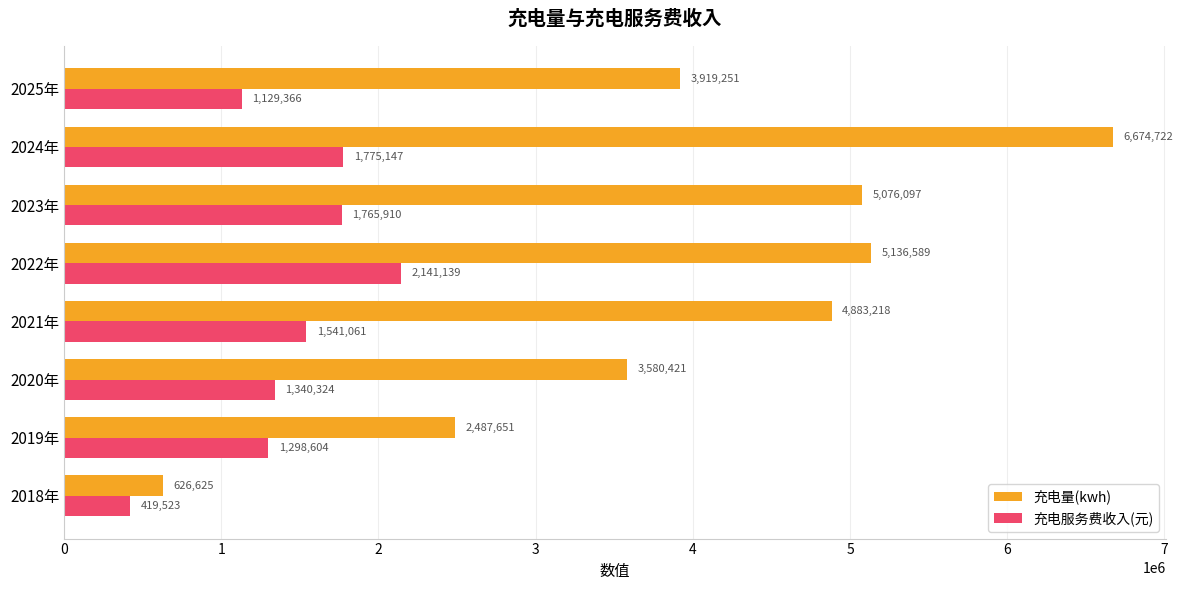

What is the average value of the 充电量(kwh) series?

4048071.8